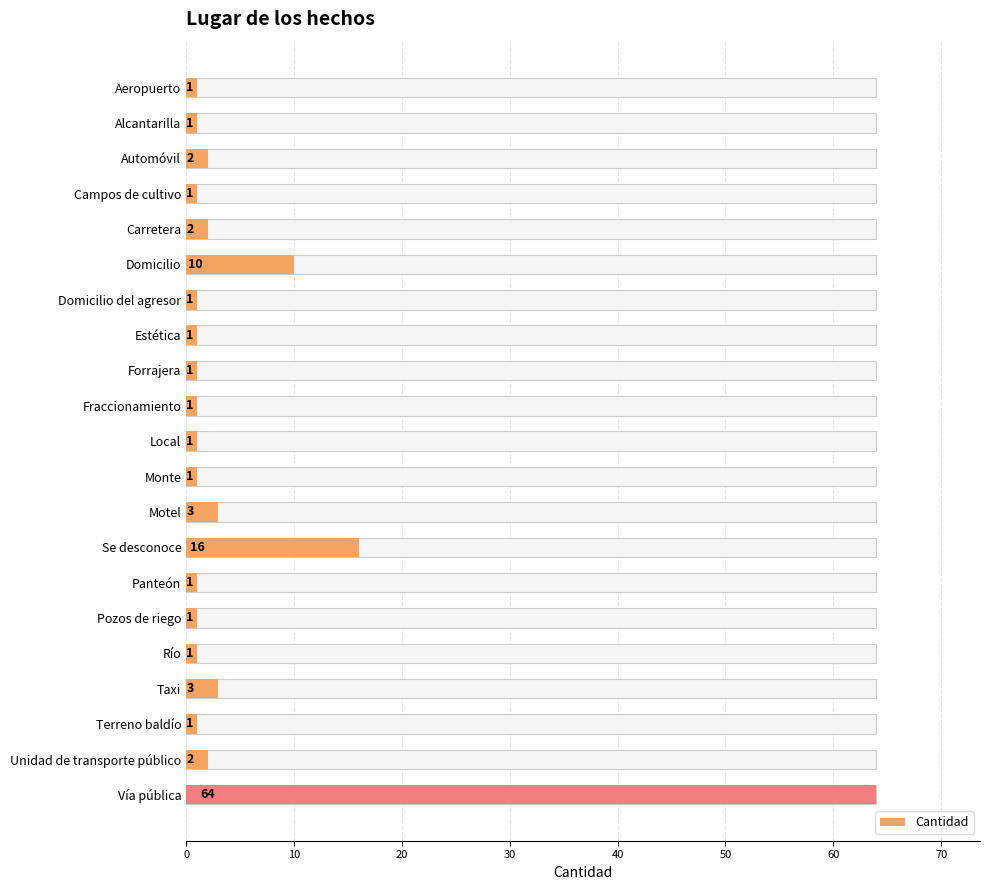

What is the sum of the values at Domicilio del agresor and Motel?

4